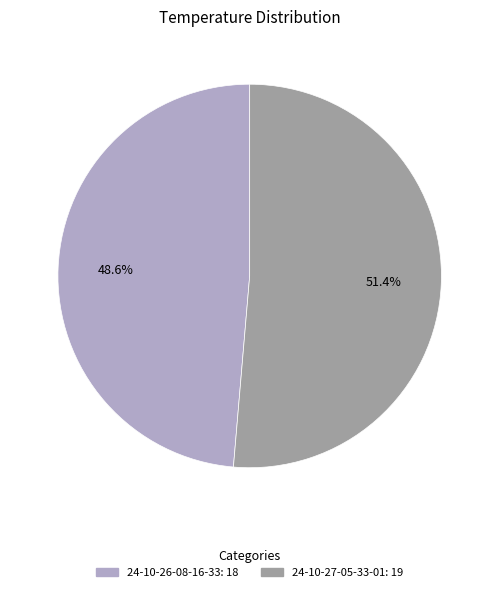

Which has a higher value, 24-10-26-08-16-33 or 24-10-27-05-33-01?

24-10-27-05-33-01